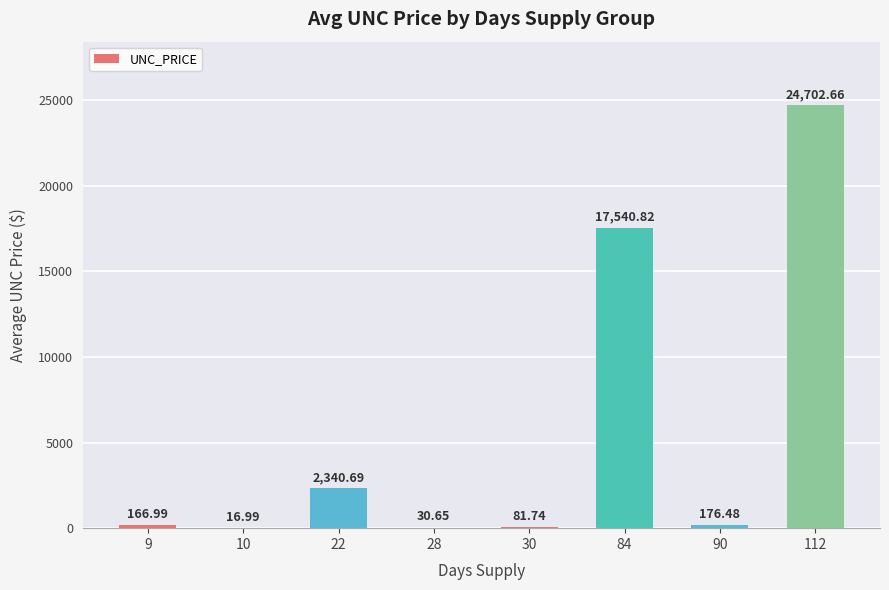

What is the sum of the values at 9 and 84?

17707.8